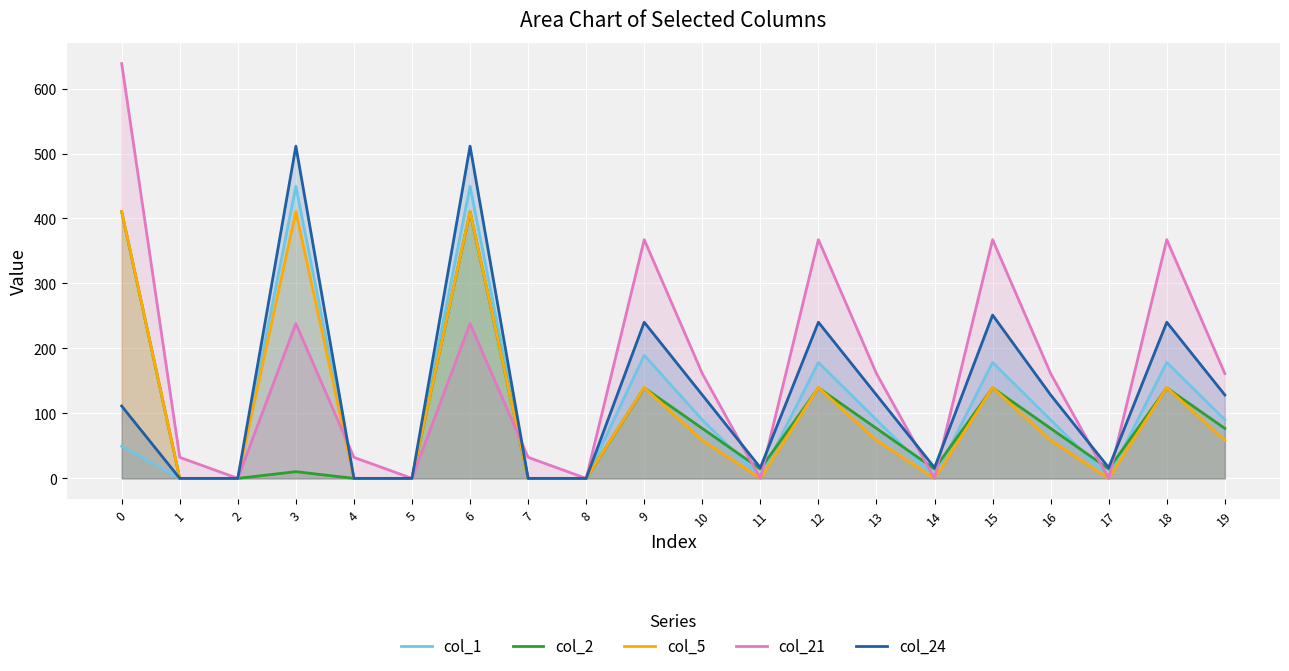

What is the average value of the col_1 series?

101.9